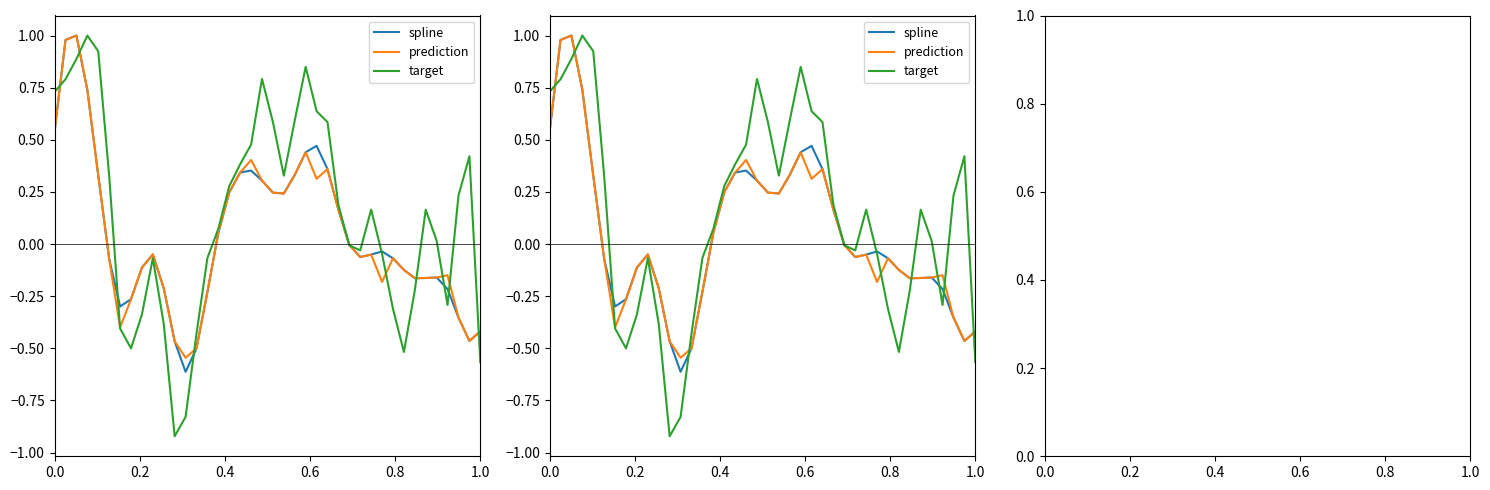

True or false: prediction and spline intersect in this chart.

False